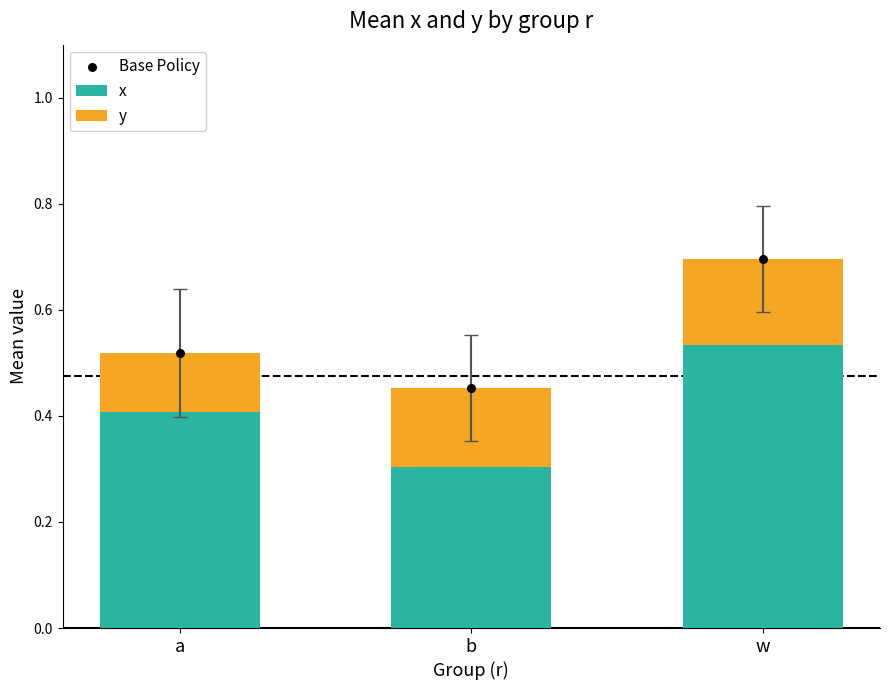

Which series has the widest spread of Y values?

Base Policy